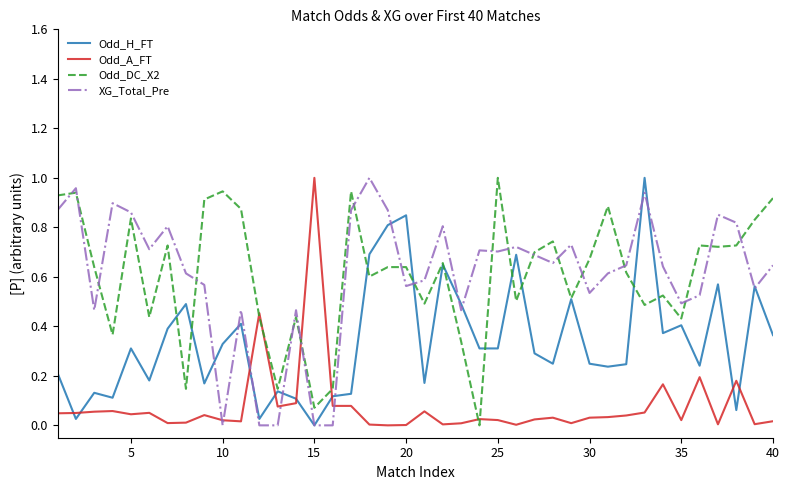

What is the sum of all Odd_H_FT values?

13.6